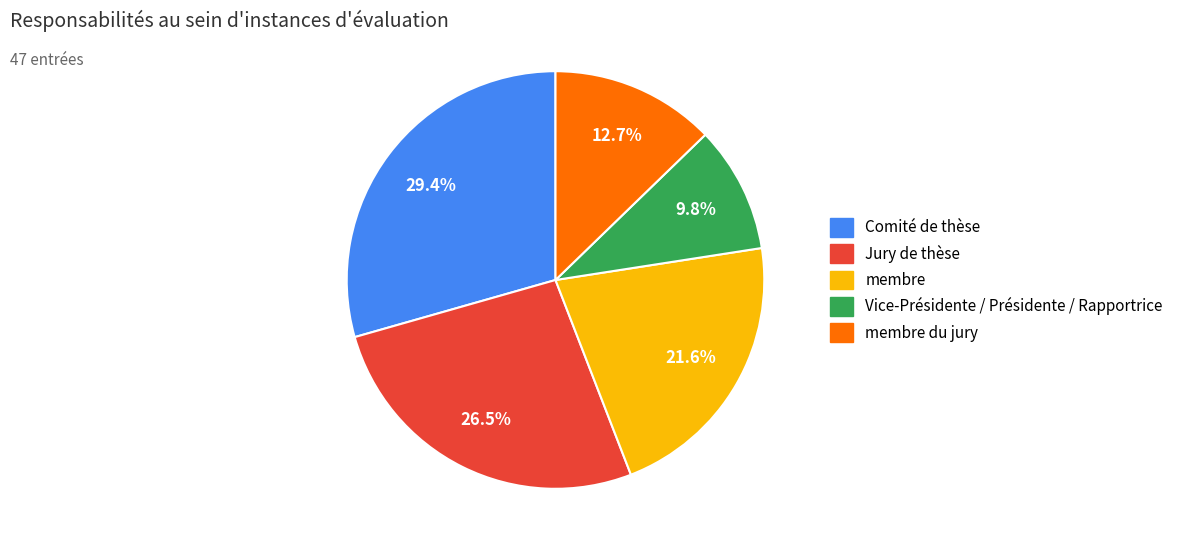

How many segments does this pie chart have?

5